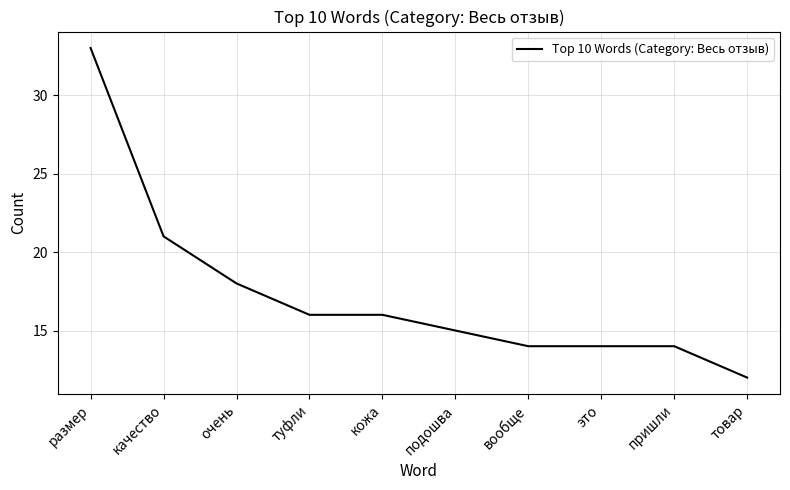

How many categories are shown in the chart?

10